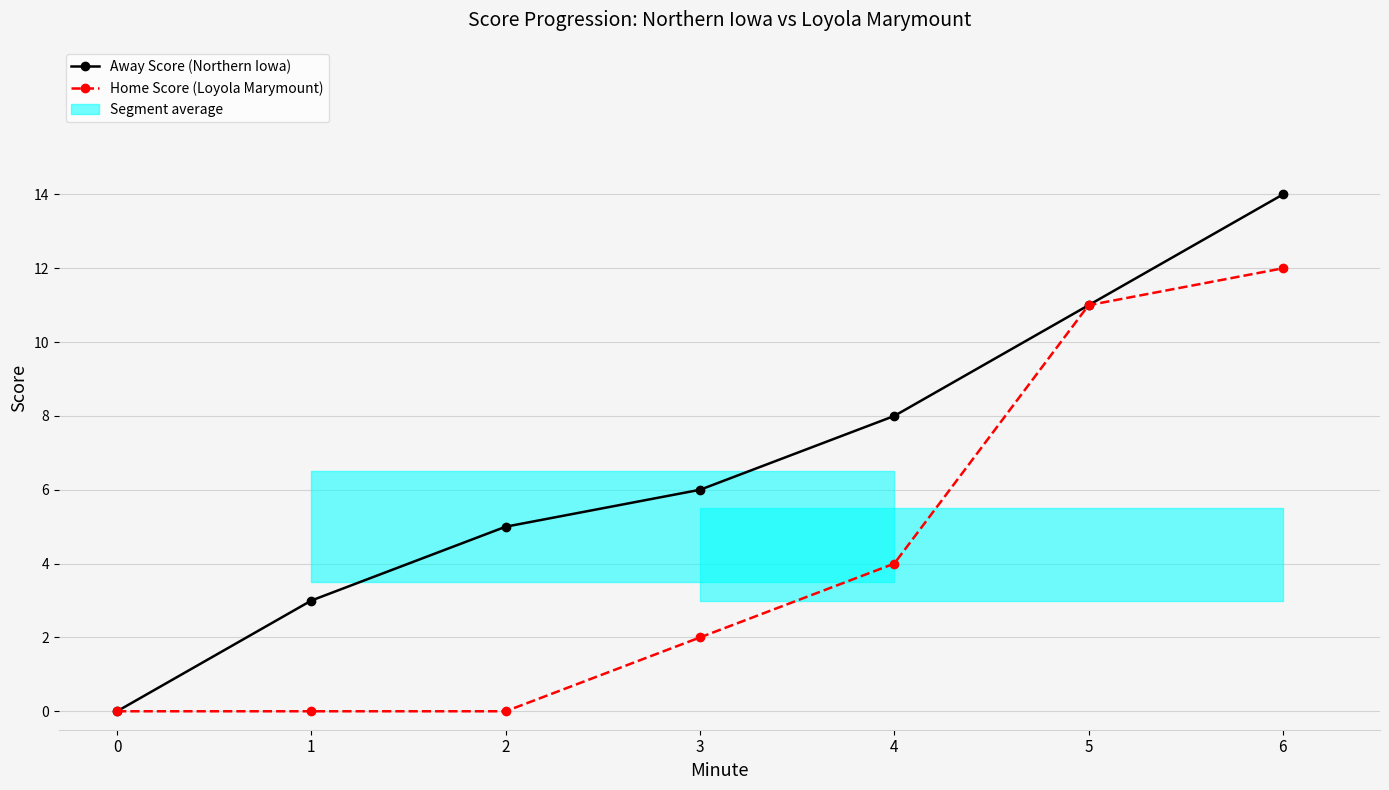

The value of Away Score (Northern Iowa) at 6 is 9. True or false?

False